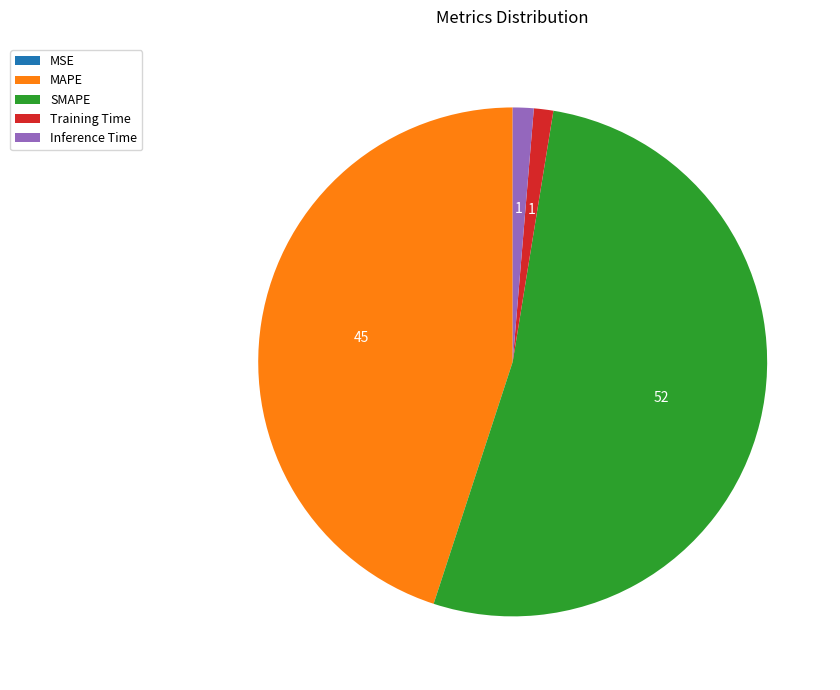

Is there any slice that represents more than half of the pie?

Yes